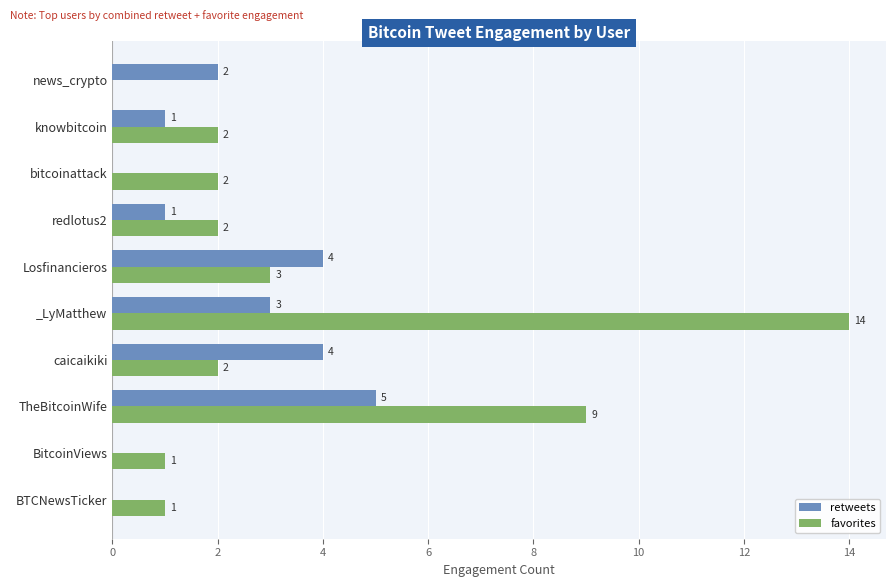

At which label is favorites closest to 7?

TheBitcoinWife